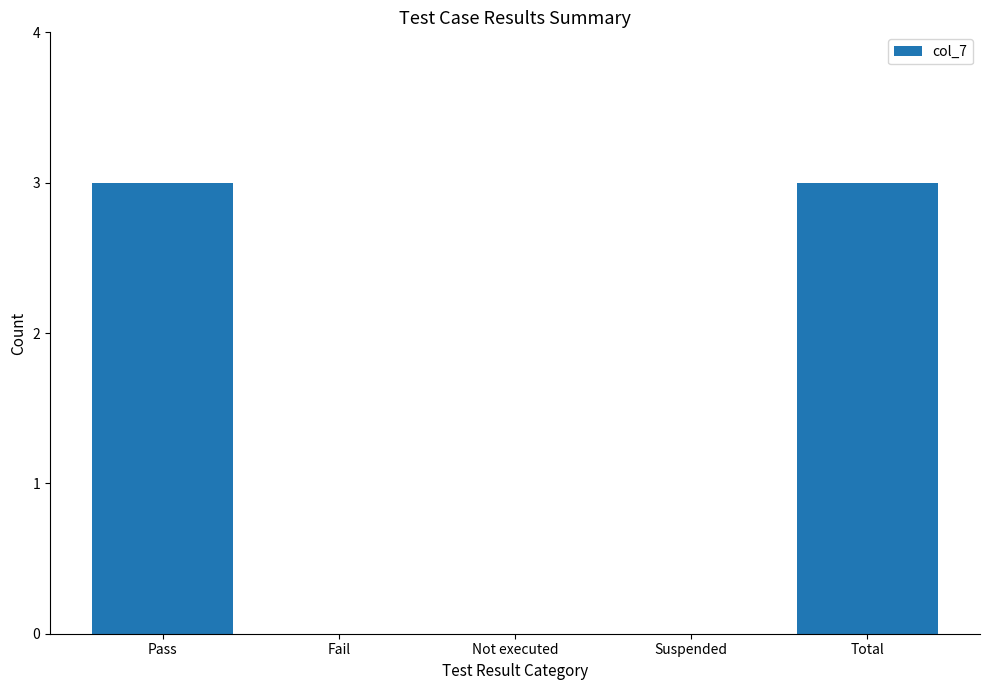

How many distinct data groups are displayed?

1